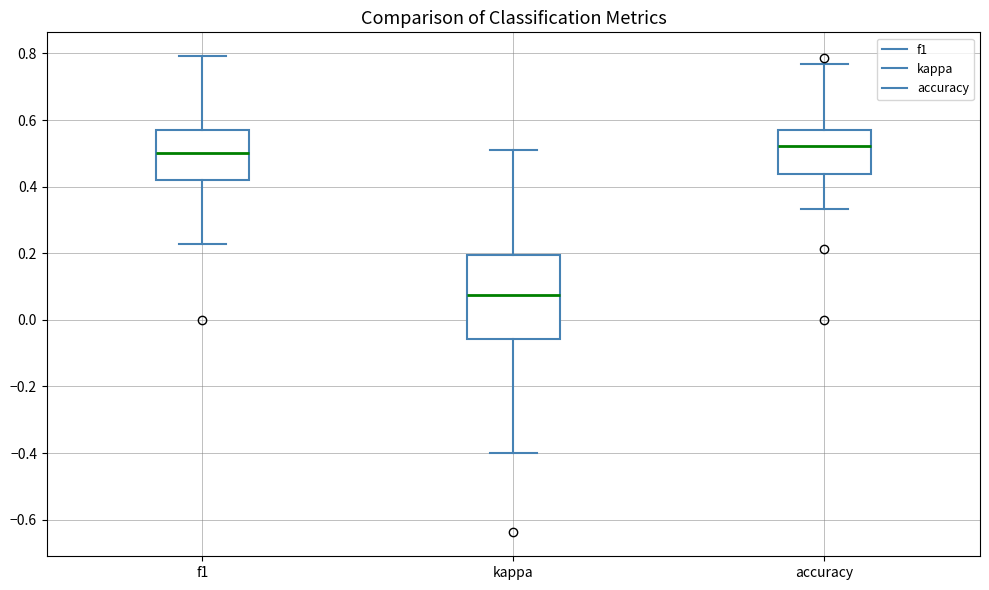

Which box is the tallest, from its lower edge to its upper edge?

kappa